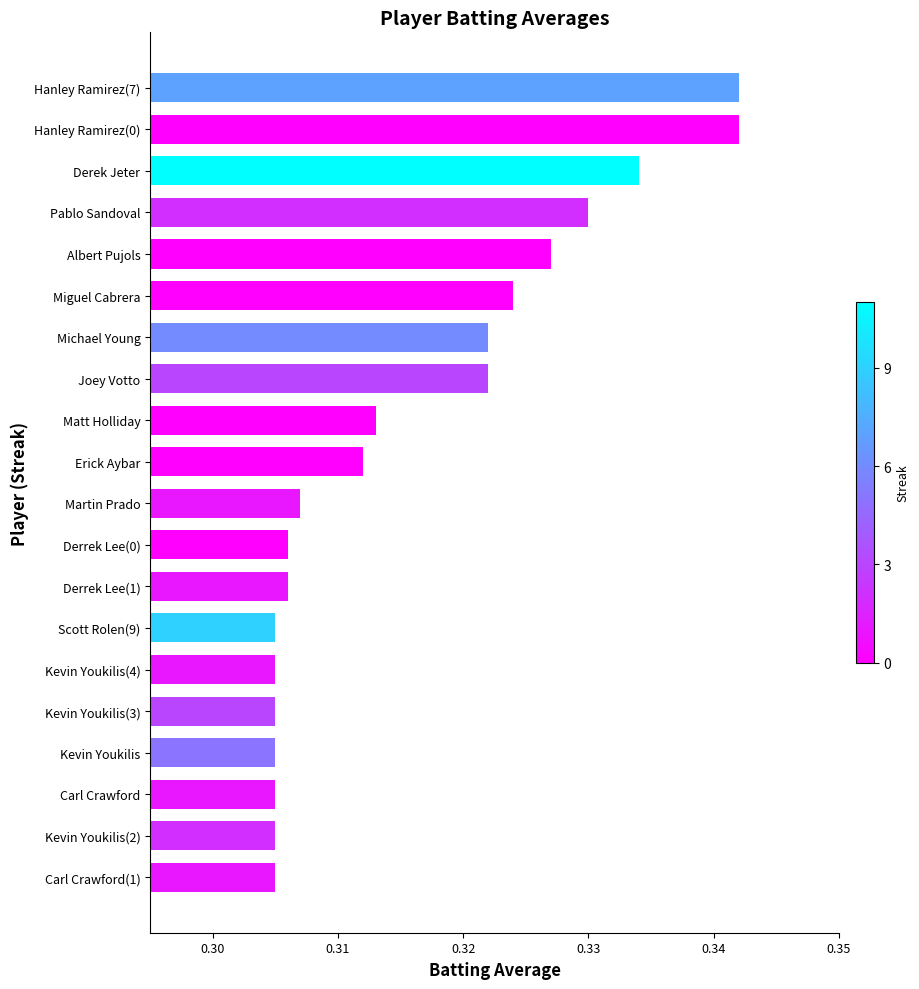

Which has a higher value, Derrek Lee(0) or Derek Jeter?

Derek Jeter